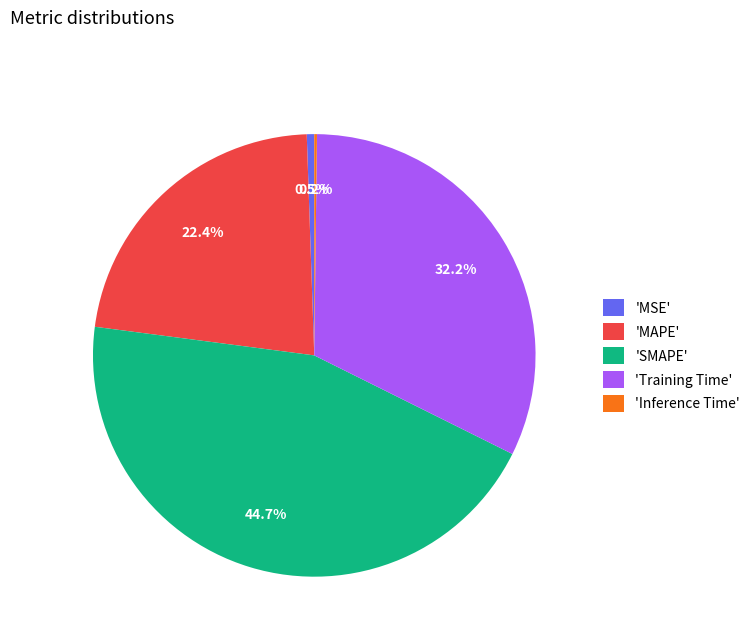

How much of the chart is everything except 'MSE'?

99.5%